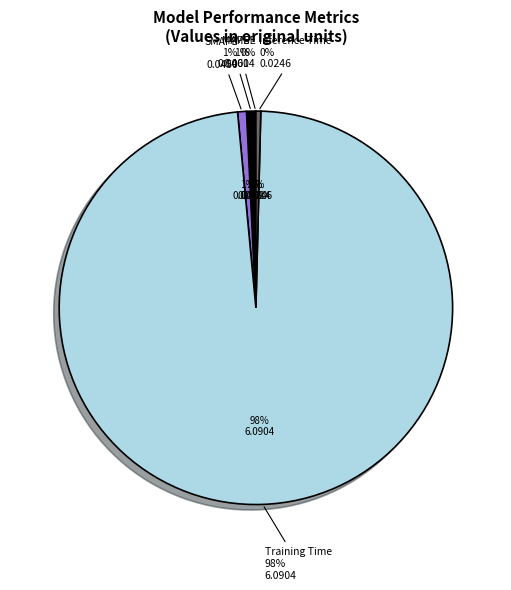

Which category accounts for the majority?

Training Time